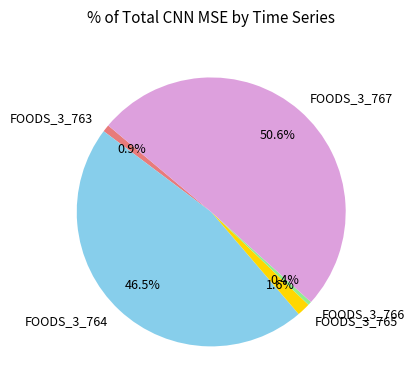

Which category accounts for the majority?

FOODS_3_767